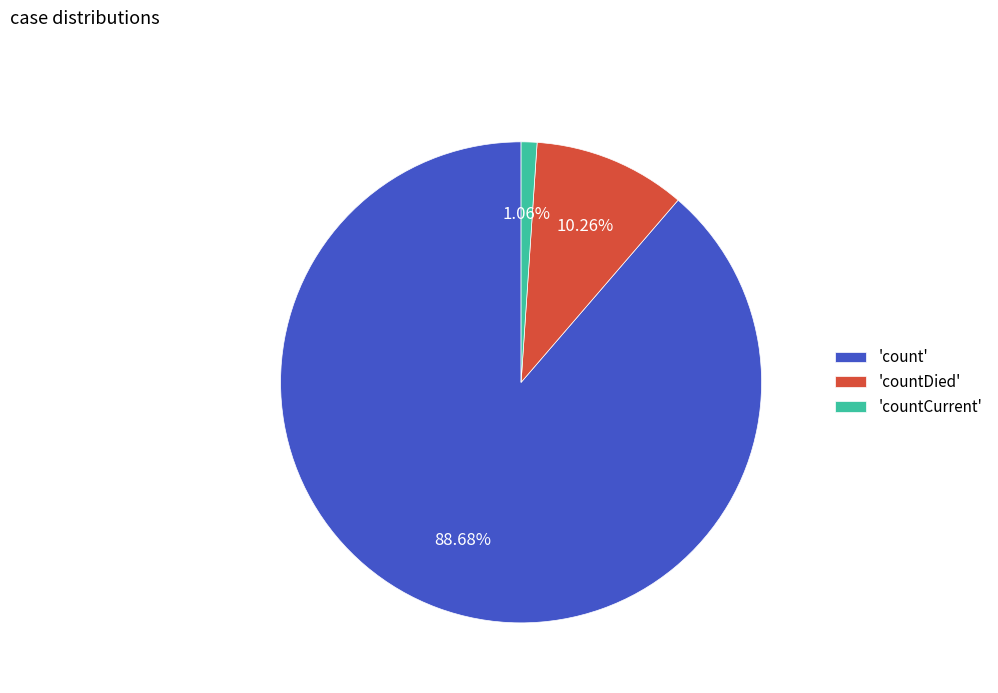

Which category accounts for the majority?

'count'